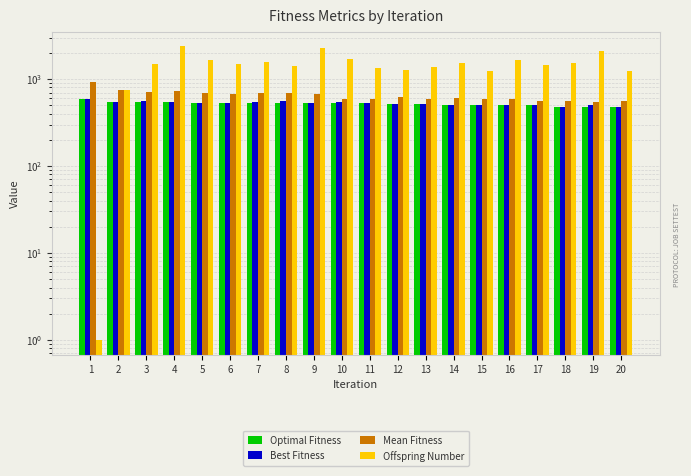

What are all the series names shown in the legend?

Optimal Fitness, Best Fitness, Mean Fitness, Offspring Number